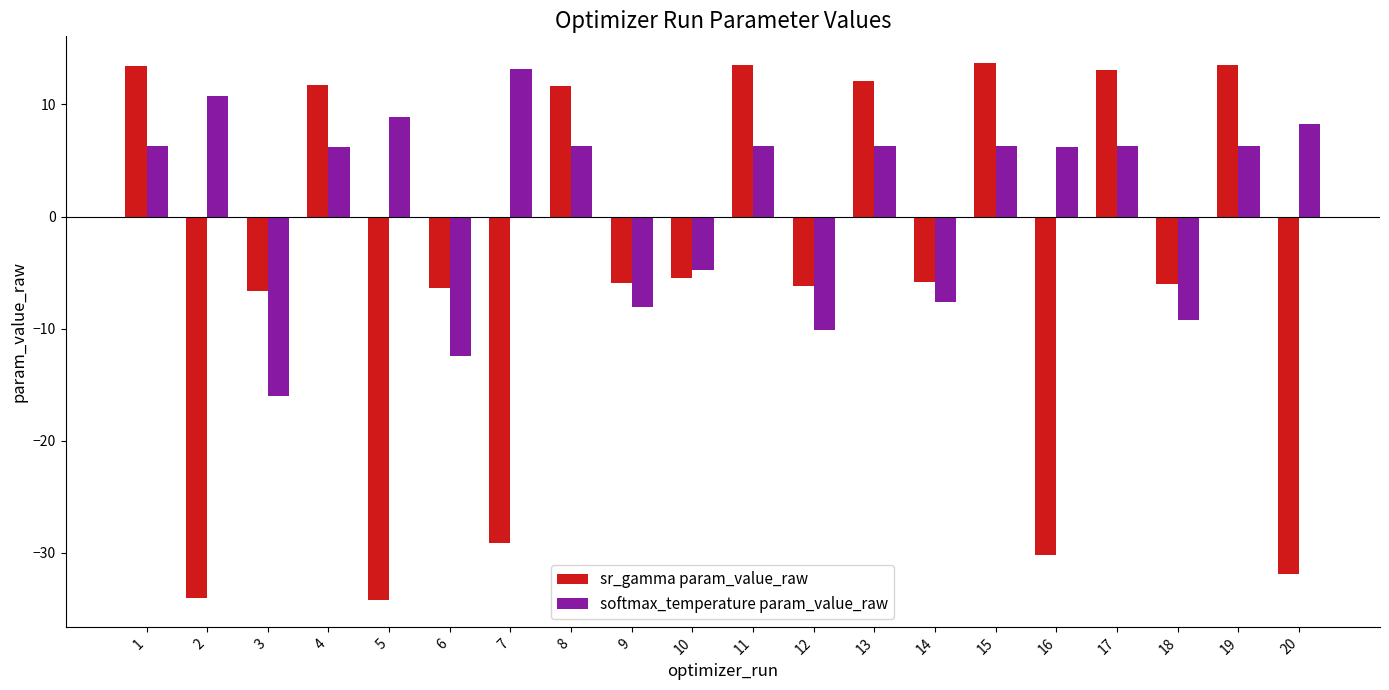

What is the total value across all series at 9?

-14.0